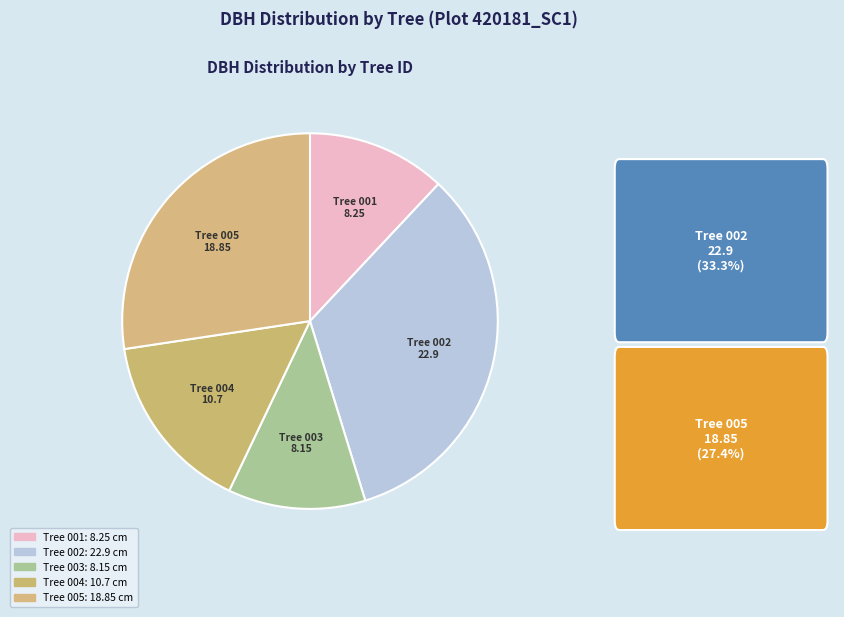

How many segments does this pie chart have?

5